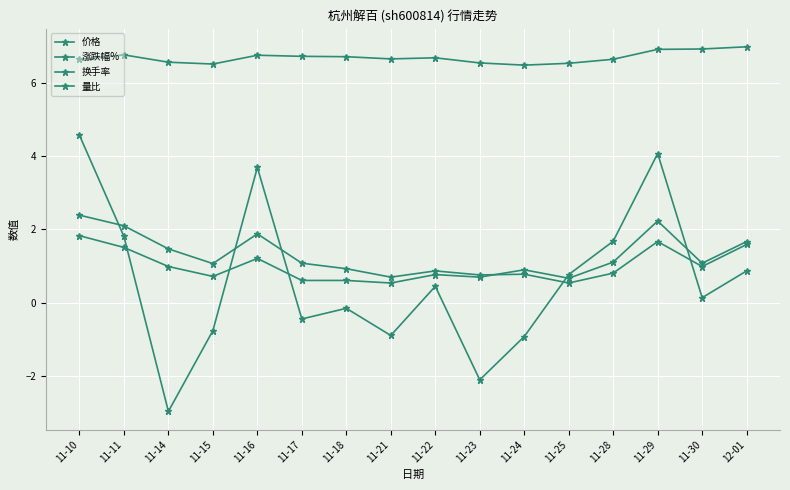

Does the chart have visible grid lines?

Yes